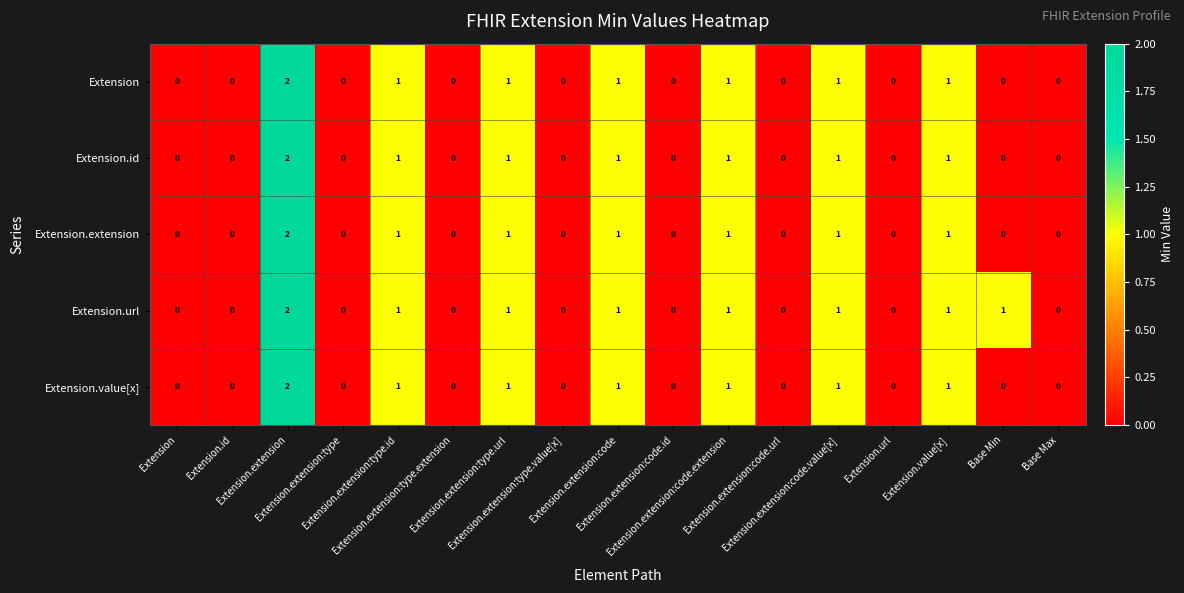

At how many categories does at least one series exceed 0?

8